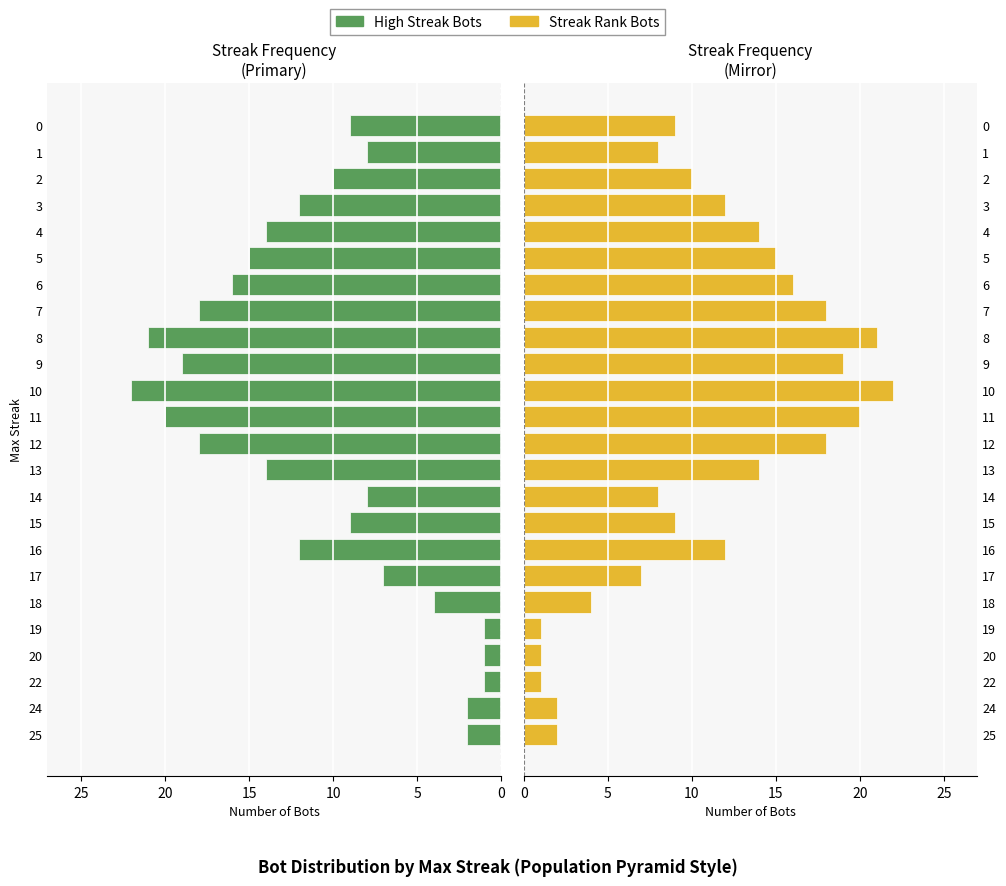

How many bars are there in total?

48